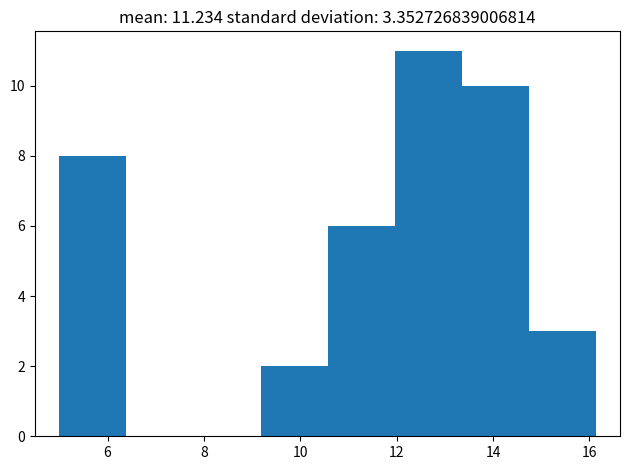

Which range on the x-axis has the tallest bar?

12.0 to 13.4